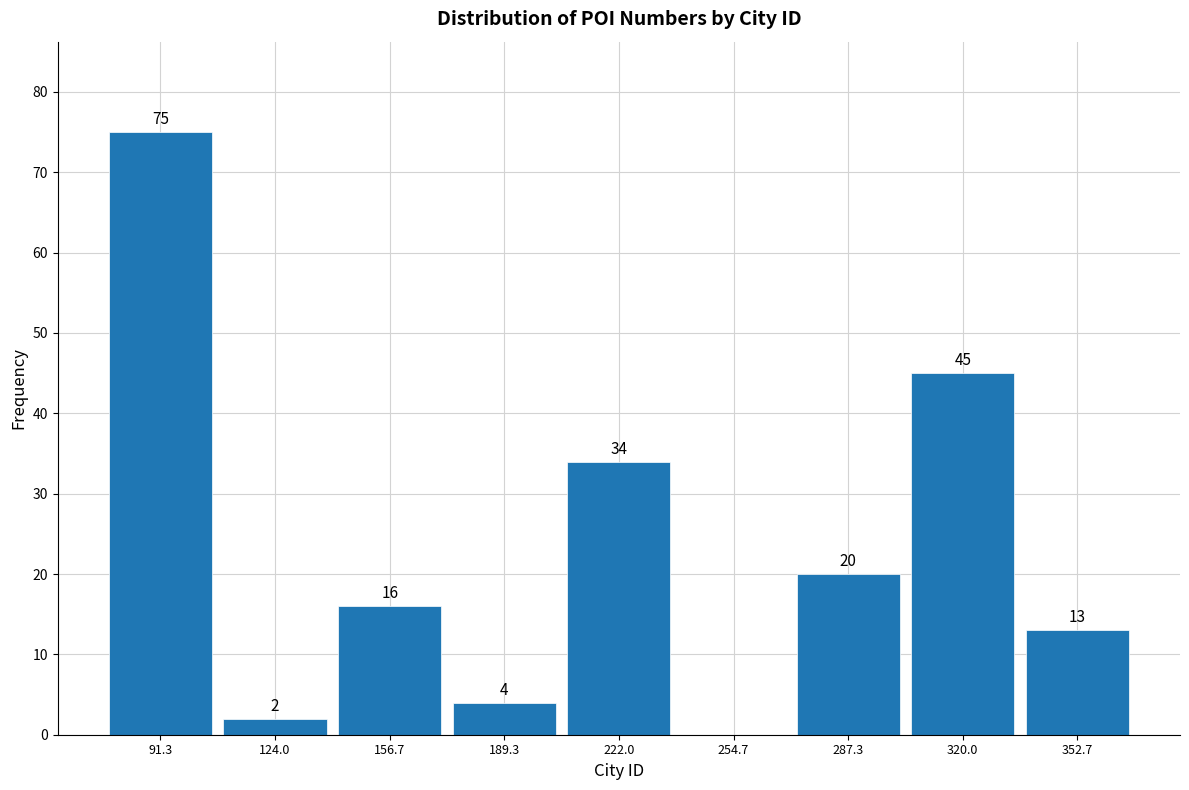

Which range on the x-axis has the tallest bar?

75 to 110